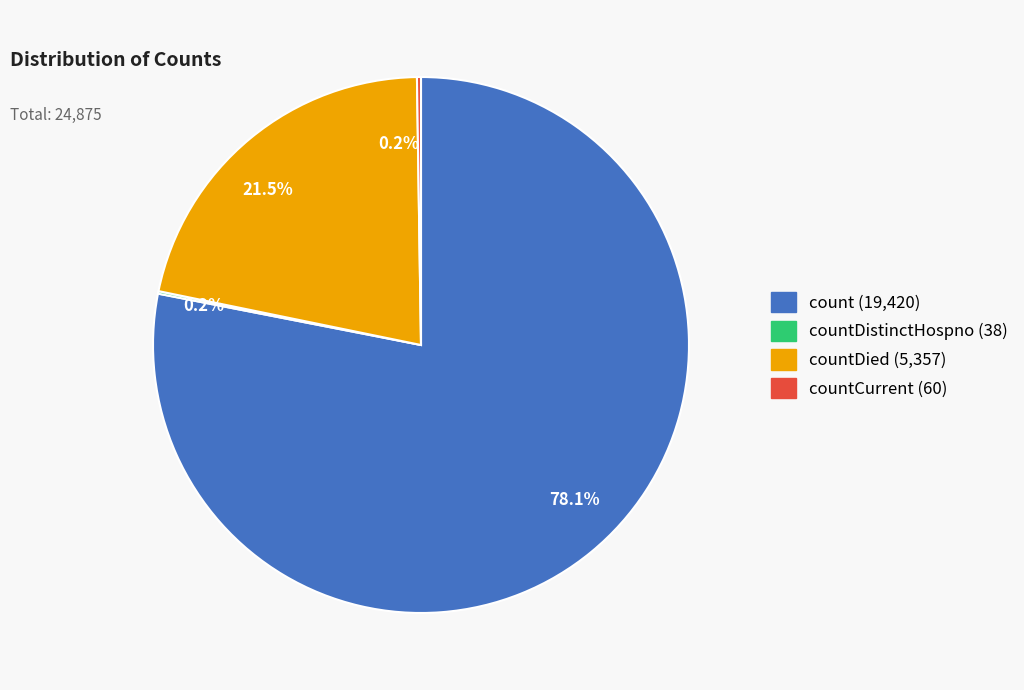

Does any single category account for the majority?

Yes